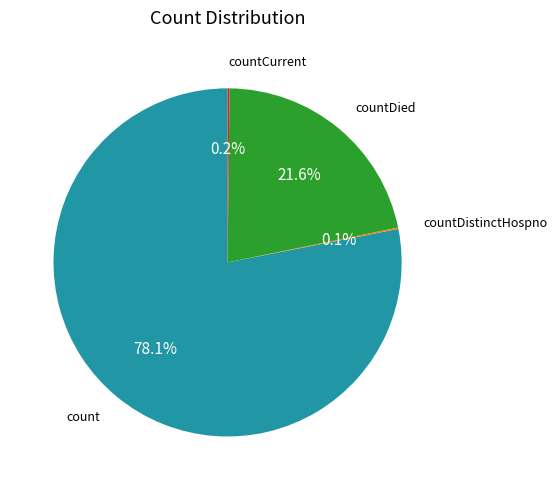

What is the total percentage of count and countDied?

99.7%